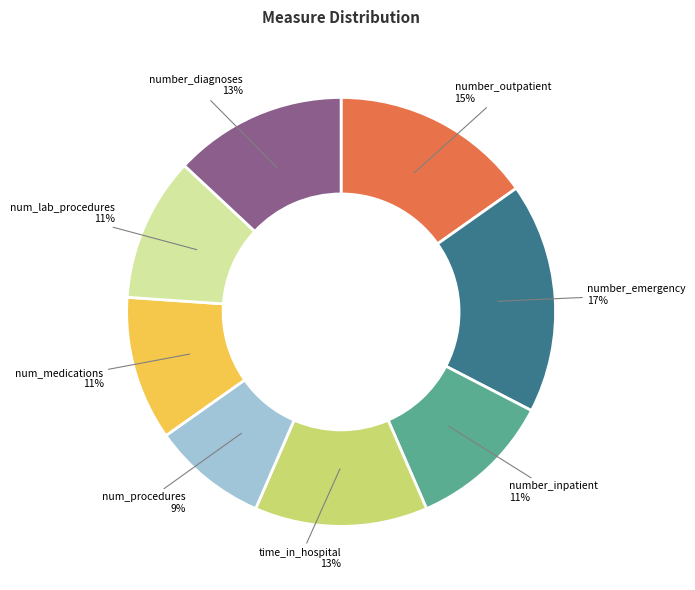

To the nearest percent, what is the average slice percentage?

12%